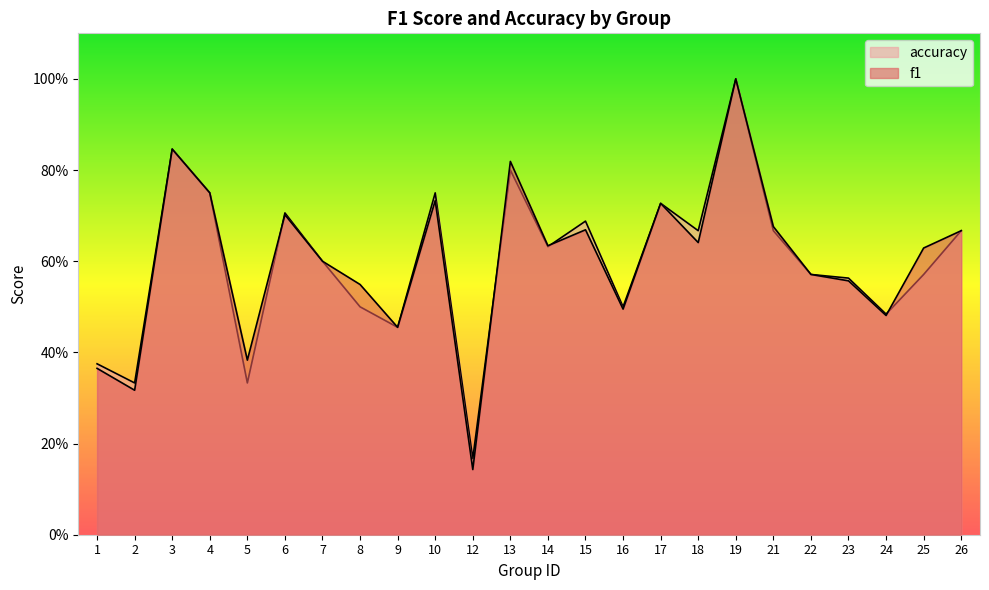

What is the difference between the maximum and minimum values in the f1 series?

0.9